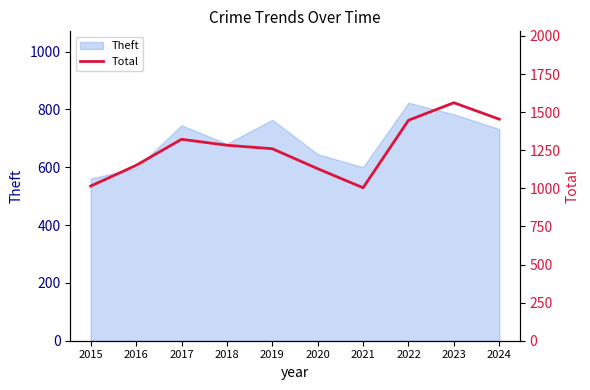

Which category has the highest value in the Theft series?

2022